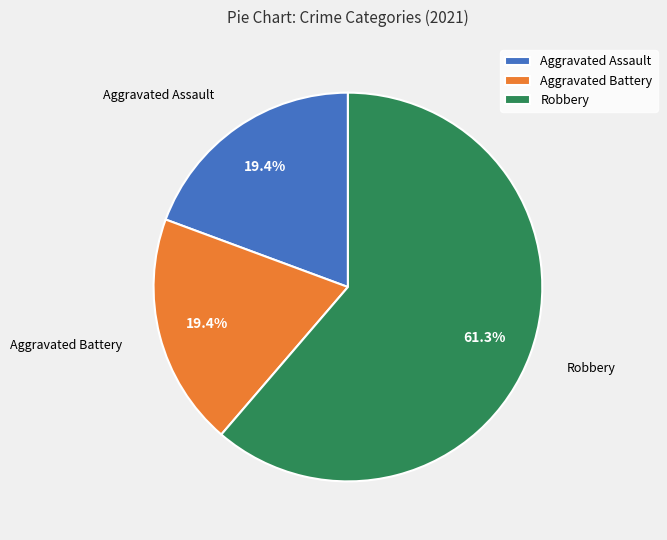

What portion of the pie excludes Aggravated Assault?

80.6%